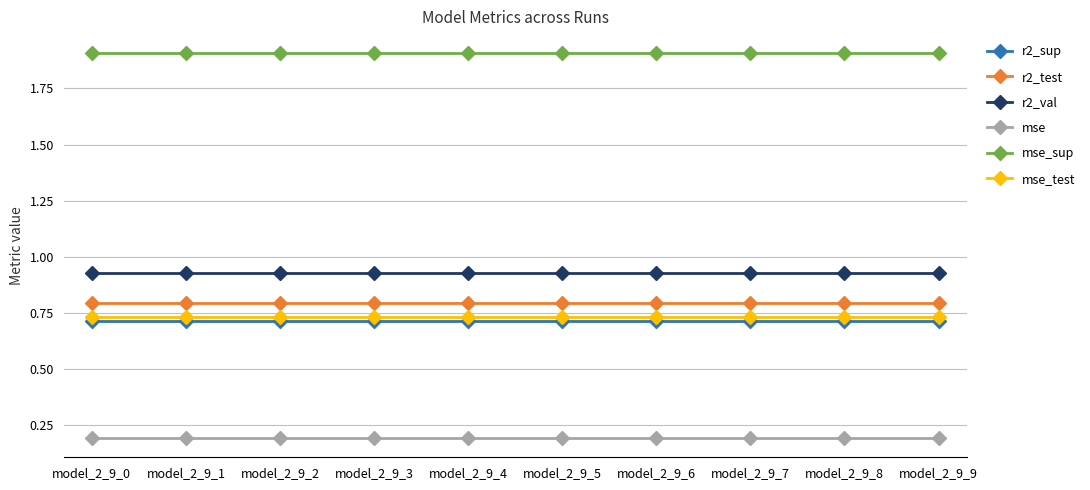

What are all the series names shown in the legend?

r2_sup, r2_test, r2_val, mse, mse_sup, mse_test